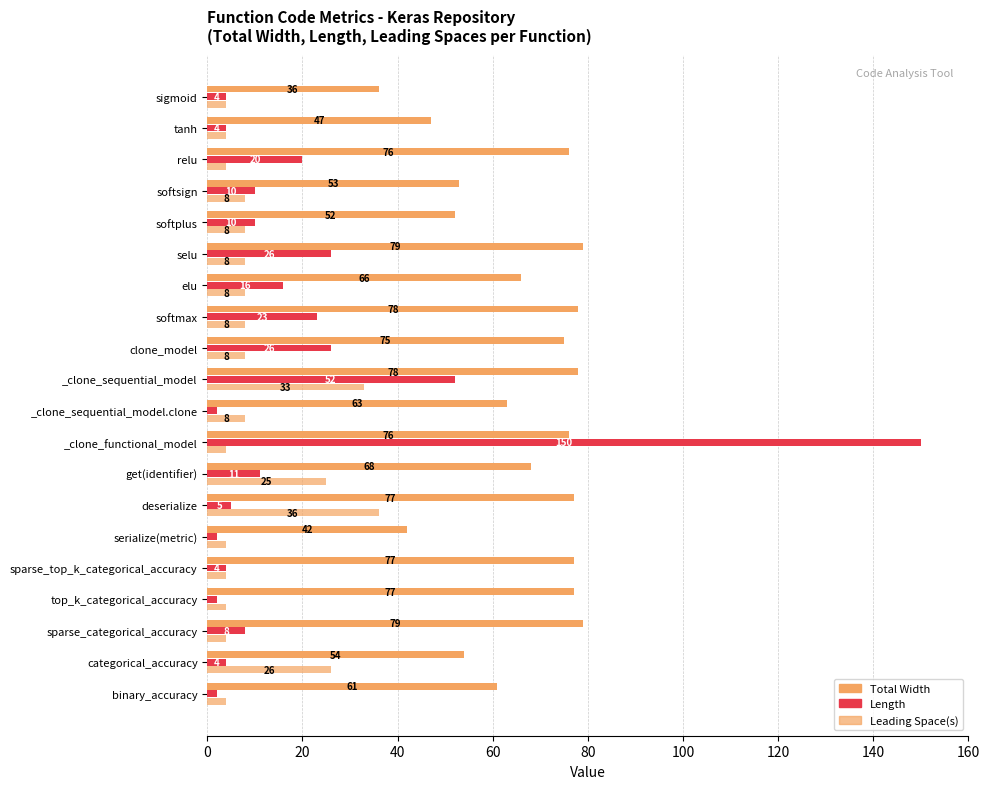

How many distinct data groups are displayed?

3